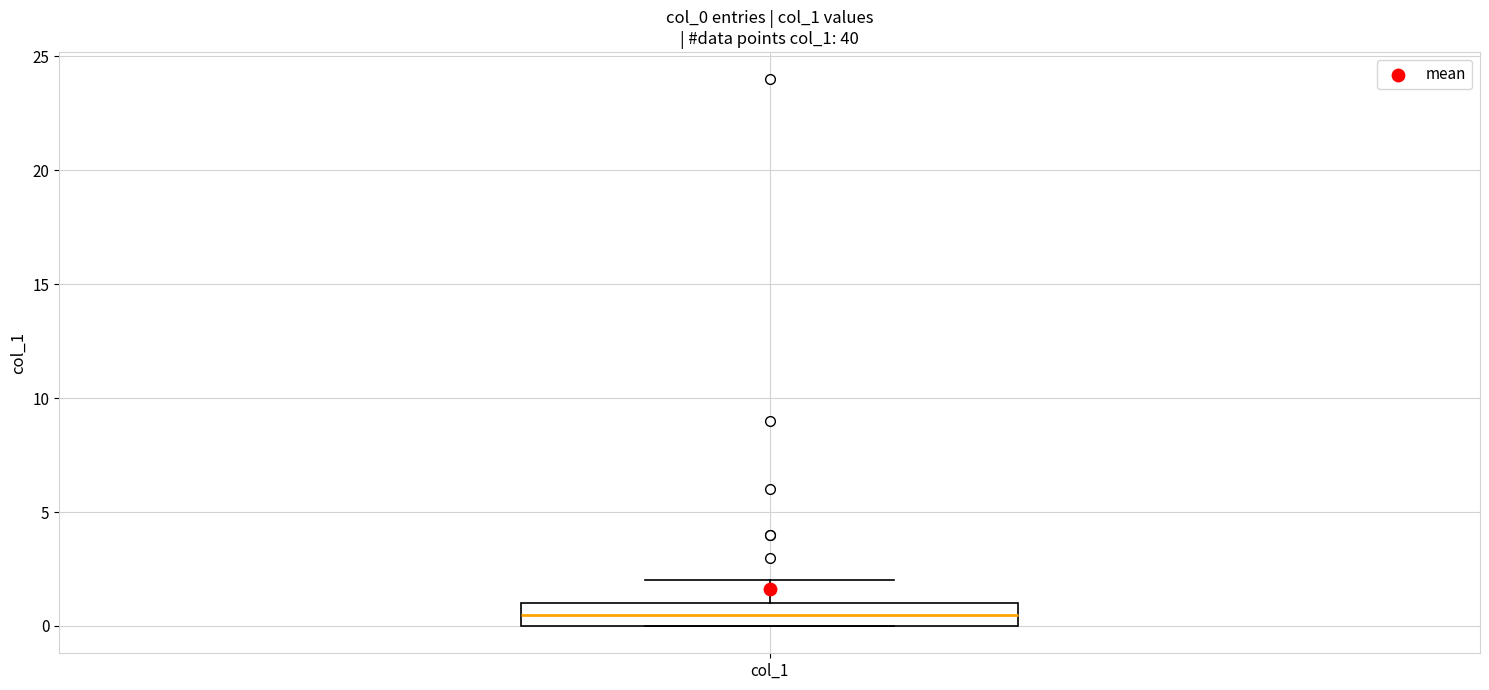

Where is the lower edge of the box for col_1 on the y-axis? The values are not printed on the chart, so give them approximately, as read against the axis.

0.0